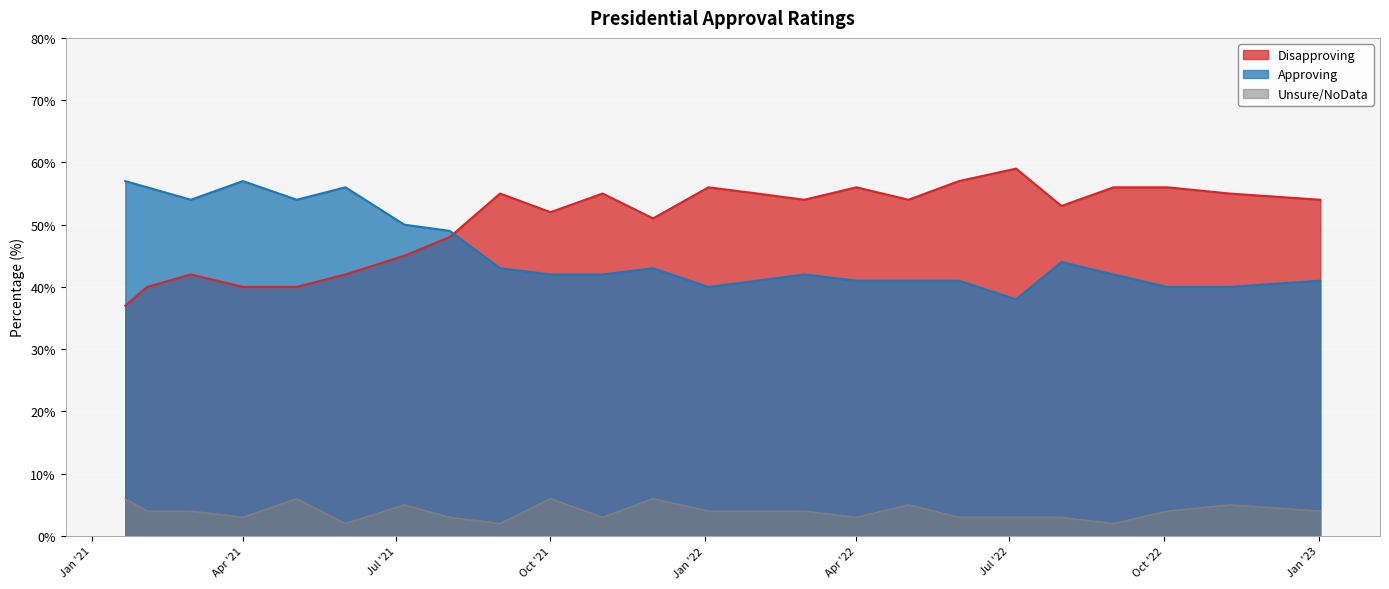

Where do Disapproving and Approving first cross each other?

2021-08-02 and 2021-09-01